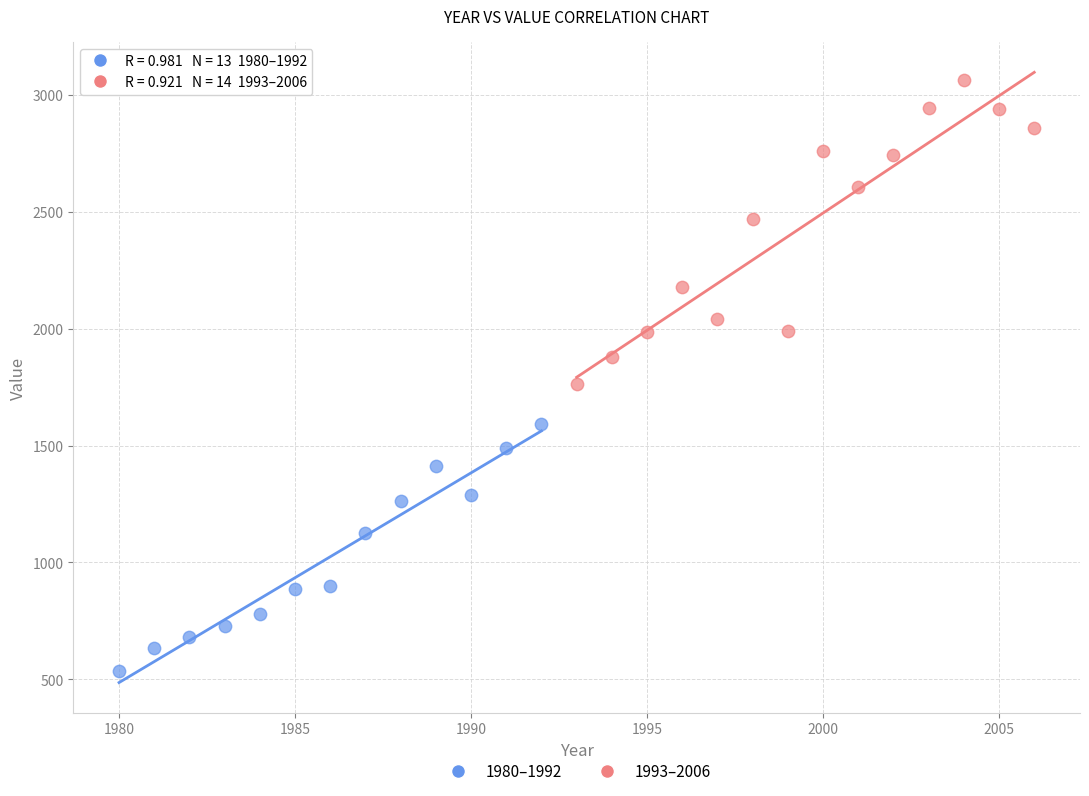

Which series has the largest Y range (max minus min)?

1993–2006